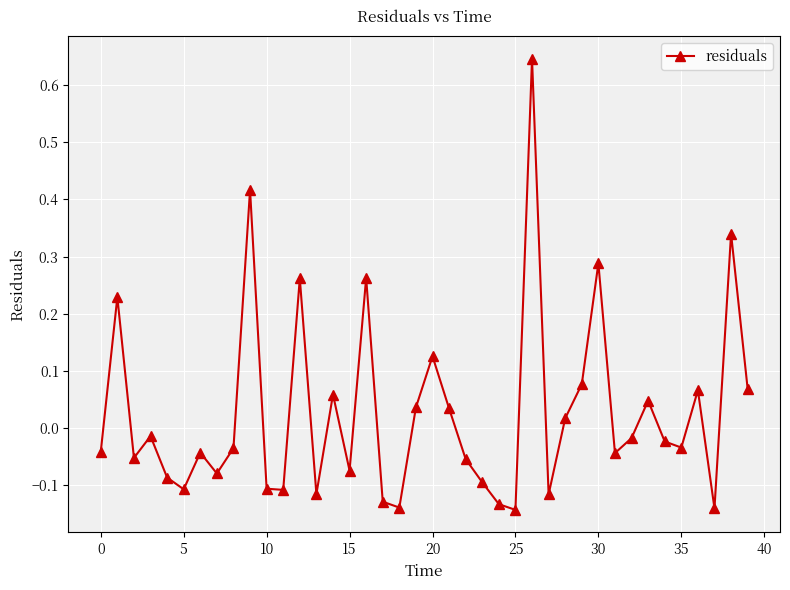

True or false: the data has more than 1 interior local peaks.

True